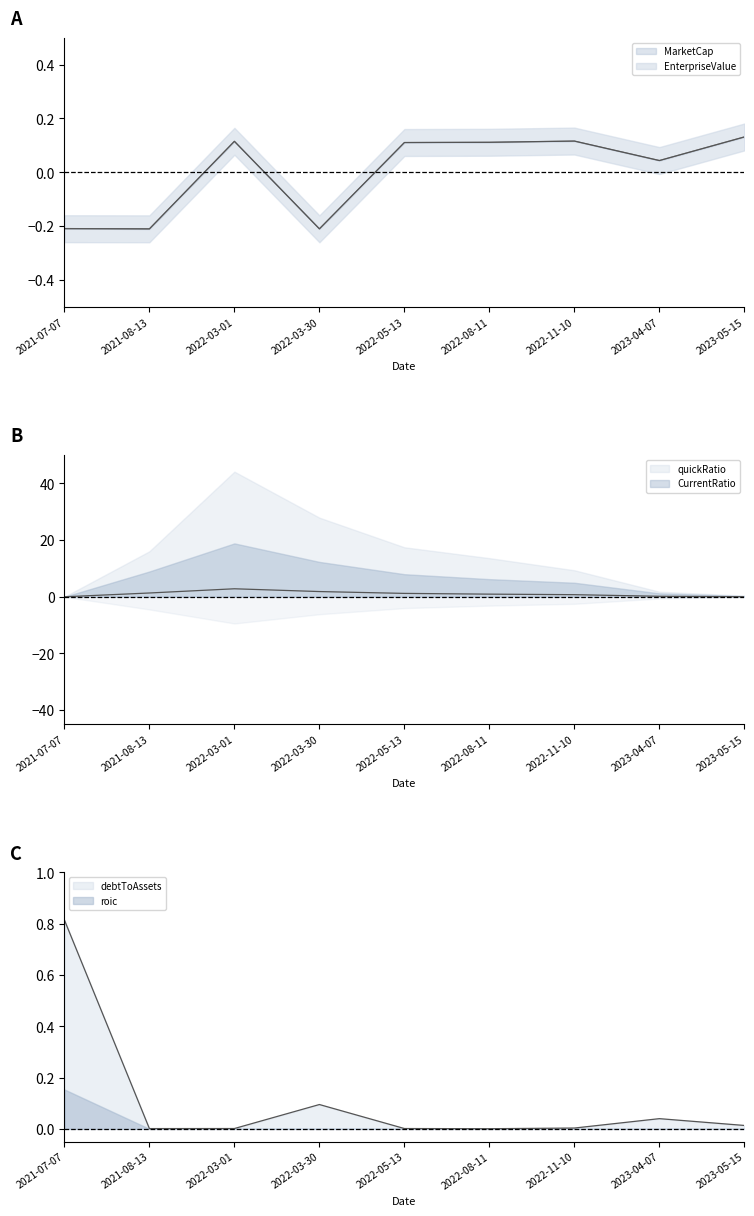

Where does the EnterpriseValue series first go above 0?

2022-03-01